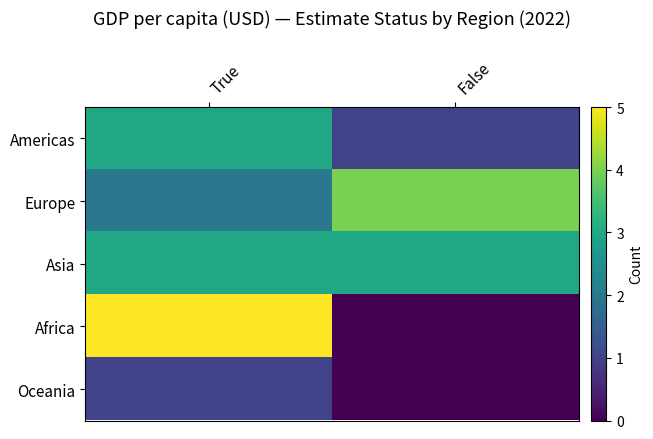

Which series has the largest total across all categories?

Europe